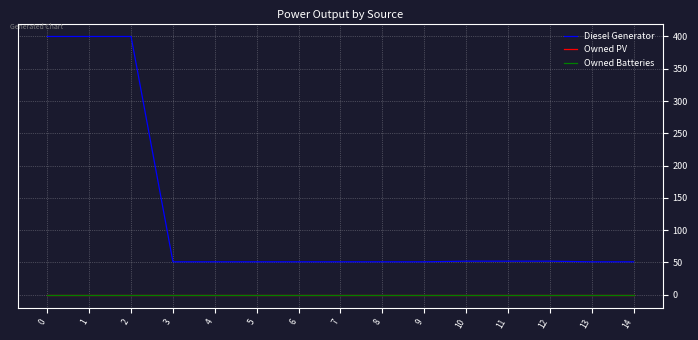

Which series has the widest spread of values?

Diesel Generator